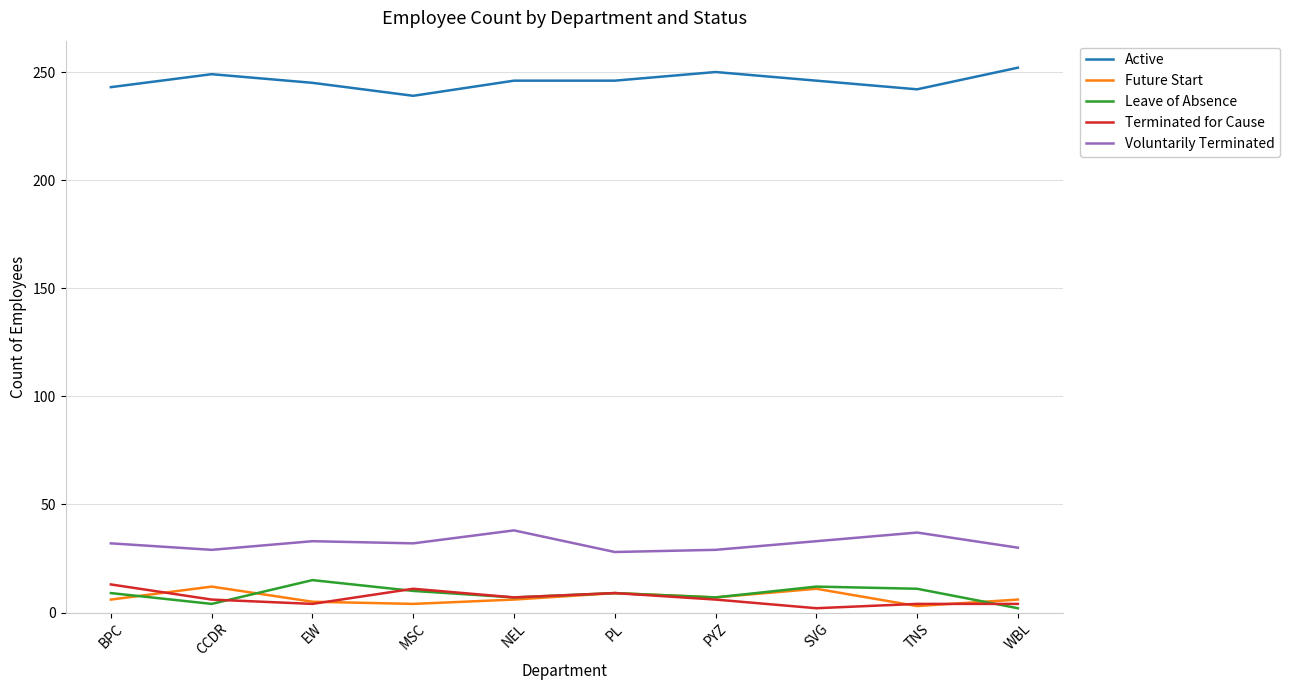

Does the chart have visible grid lines?

Yes